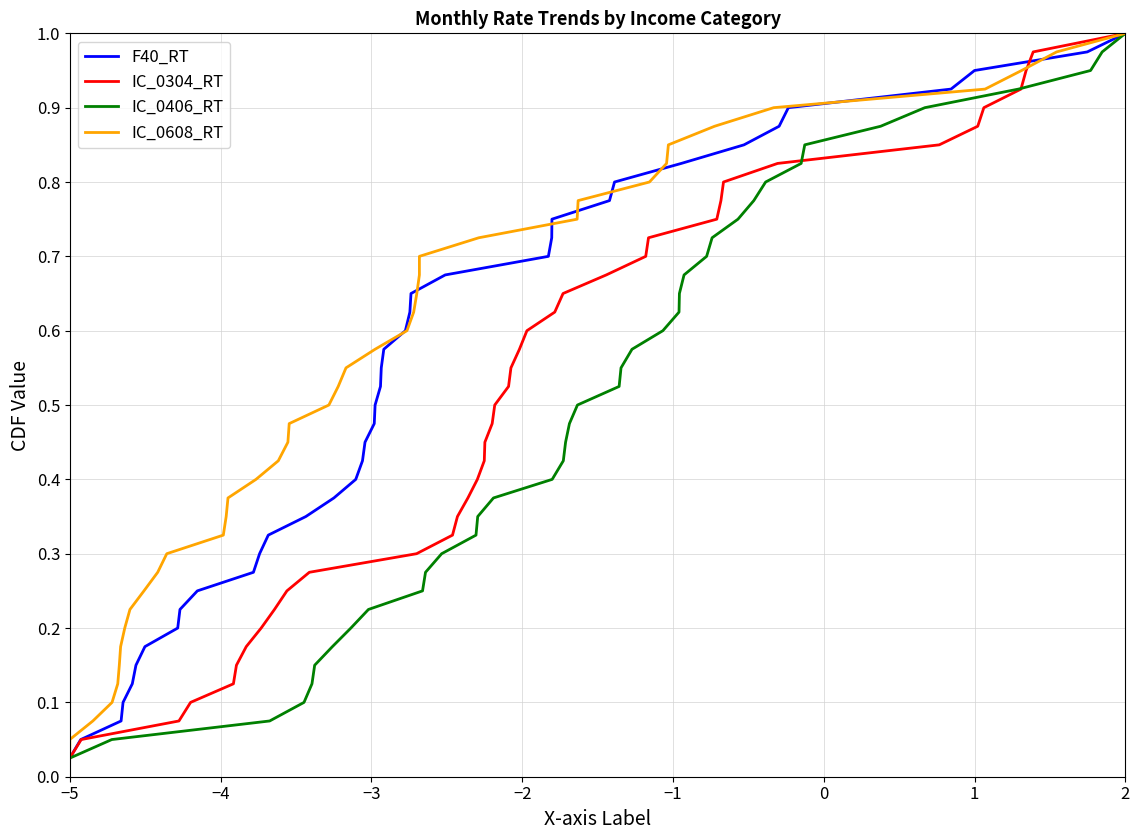

How many distinct data groups are displayed?

4